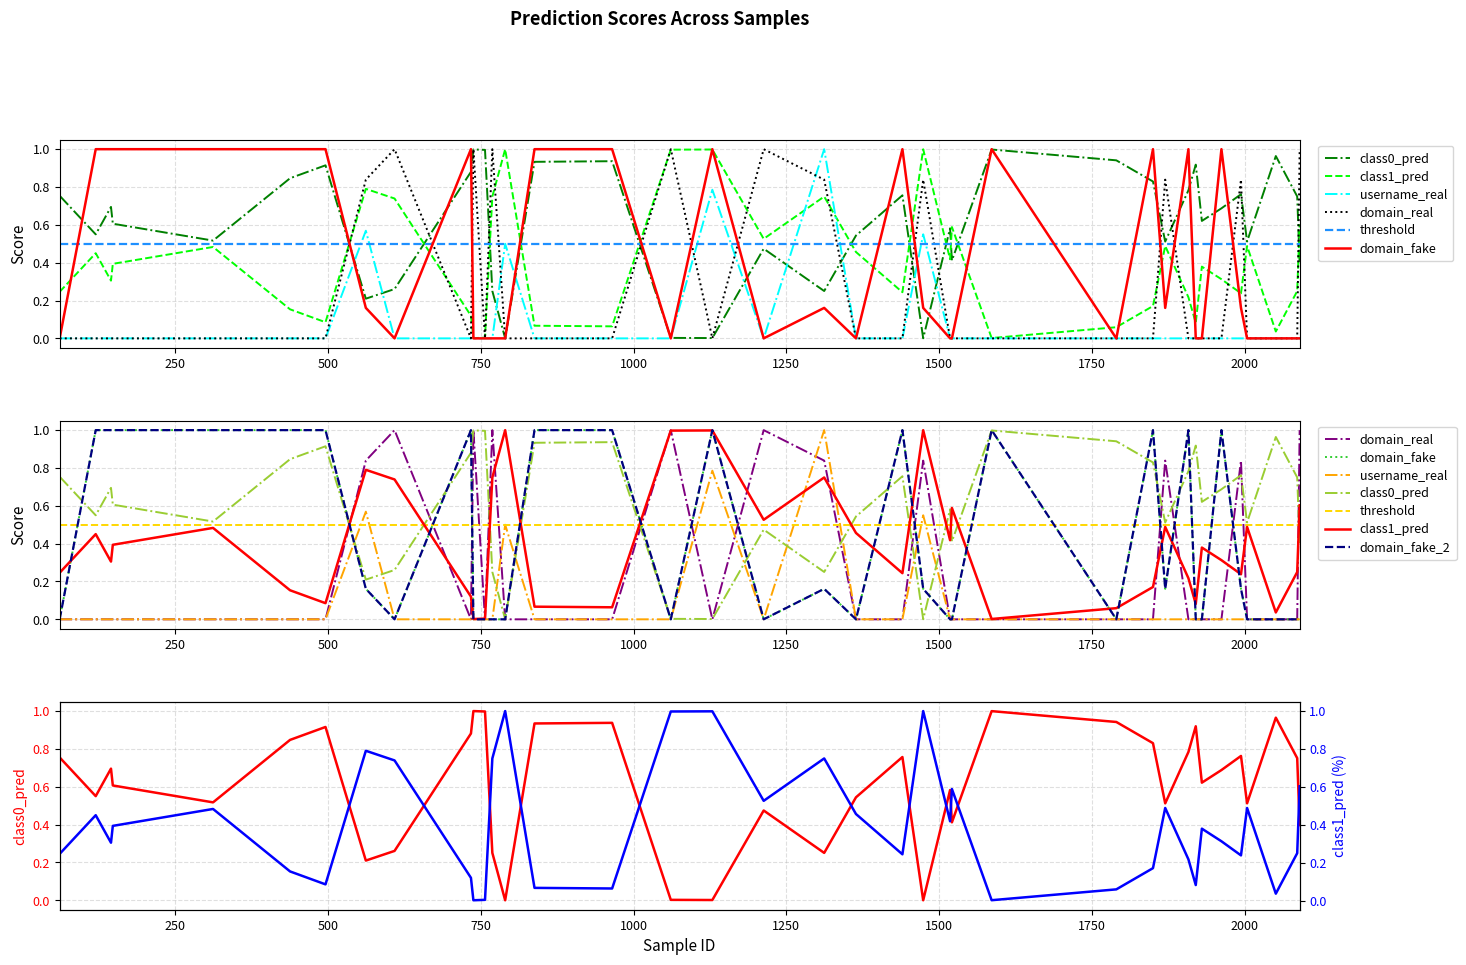

True or false: domain_fake has more than 2 points higher than both neighbors.

True